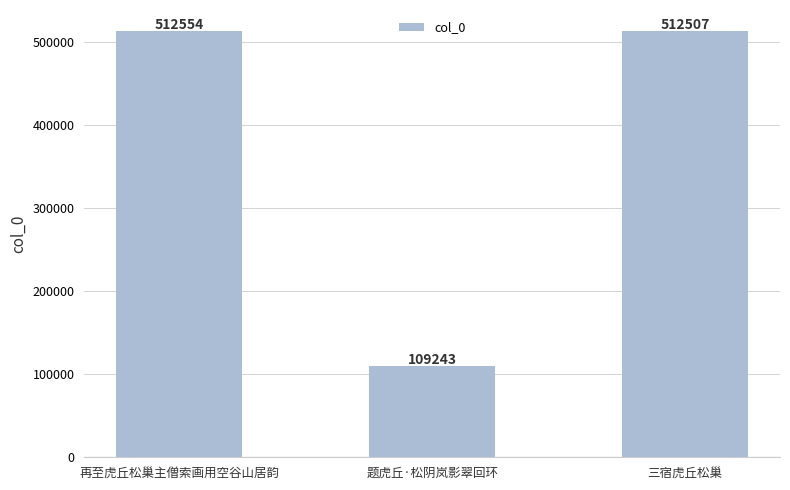

Where is the data nearest to the value 310898?

三宿虎丘松巢